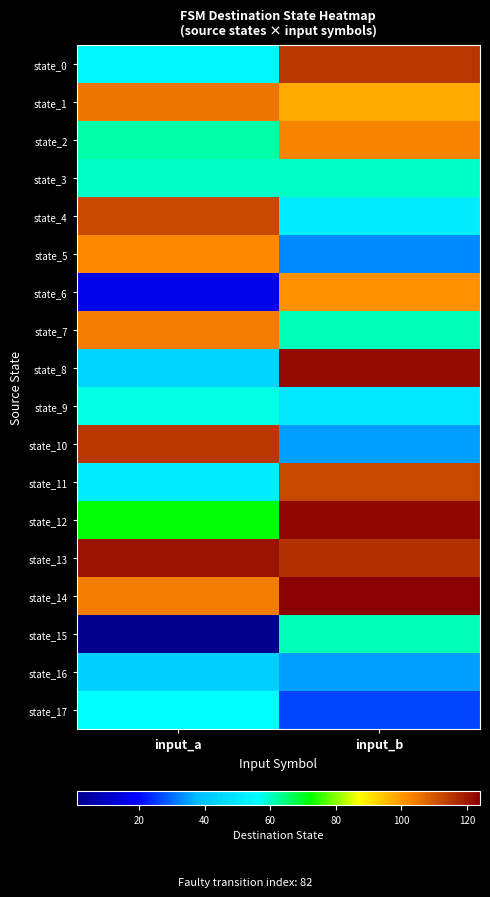

Reading left to right, what are all the values shown in this chart?

state_0: input_a=54	input_b=115
state_1: input_a=105	input_b=98
state_2: input_a=62	input_b=103
state_3: input_a=60	input_b=60
state_4: input_a=112	input_b=51
state_5: input_a=102	input_b=33
state_6: input_a=16	input_b=101
state_7: input_a=104	input_b=61
state_8: input_a=44	input_b=122
state_9: input_a=58	input_b=50
state_10: input_a=115	input_b=35
state_11: input_a=51	input_b=112
state_12: input_a=72	input_b=123
state_13: input_a=121	input_b=116
state_14: input_a=104	input_b=124
state_15: input_a=1	input_b=61
state_16: input_a=43	input_b=35
state_17: input_a=56	input_b=26